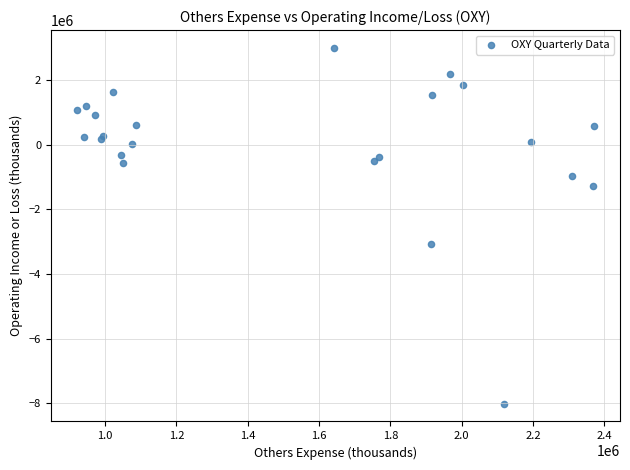

What Y value in the scatter plot is closest to -2505500?

-3070000